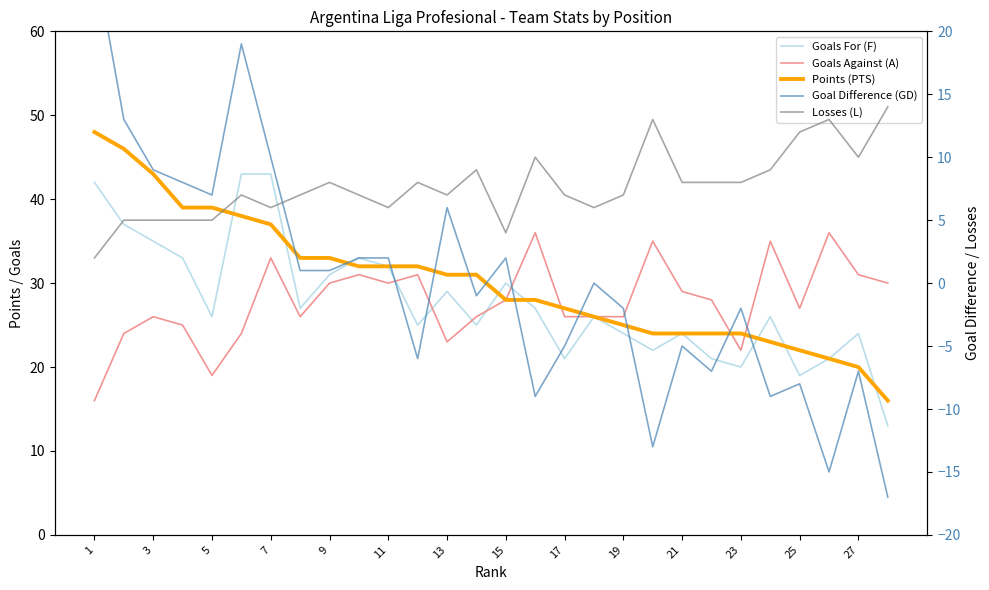

Is it true that Goals Against (A) equals 5 at 11?

False